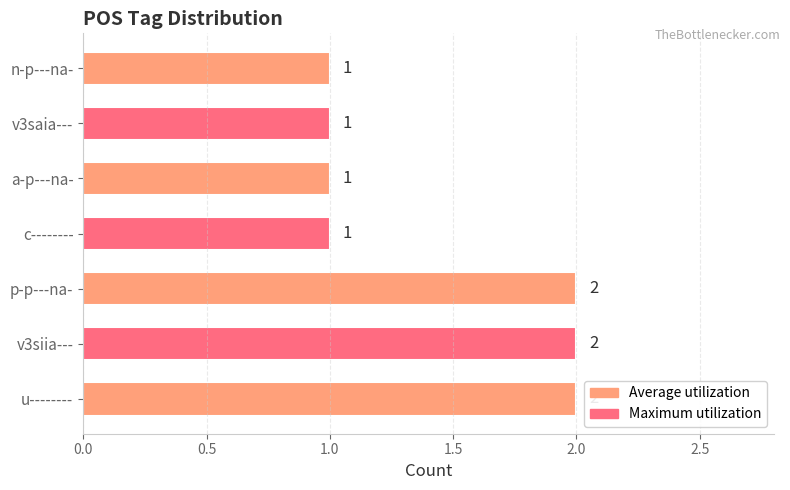

The chart shows a value of 2 at n-p---na-. True or false?

False